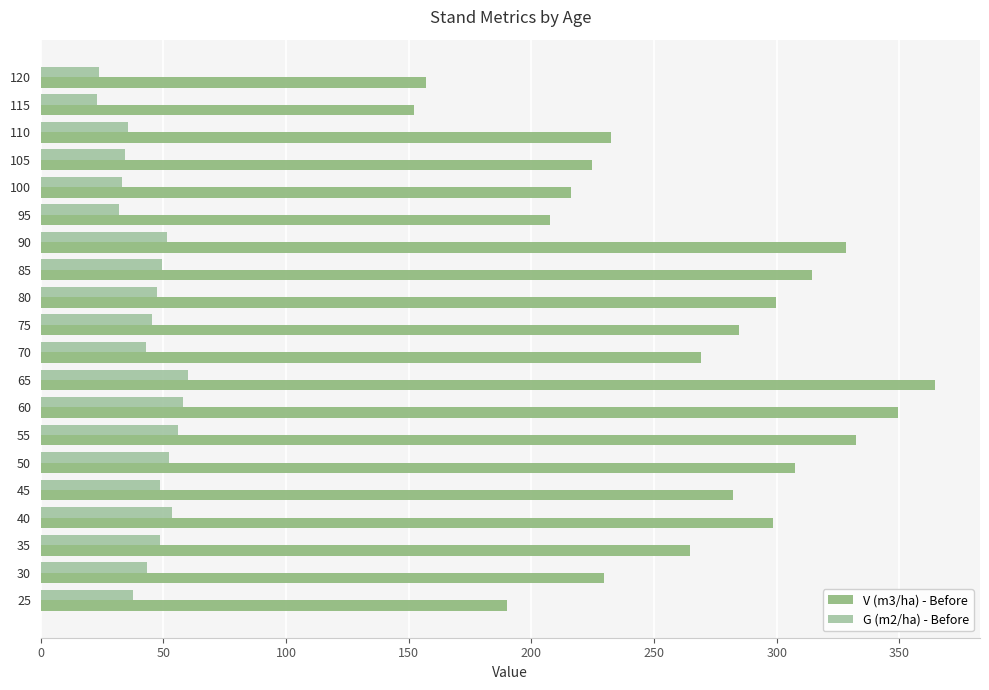

Which series has the largest total across all categories?

V (m3/ha) - Before